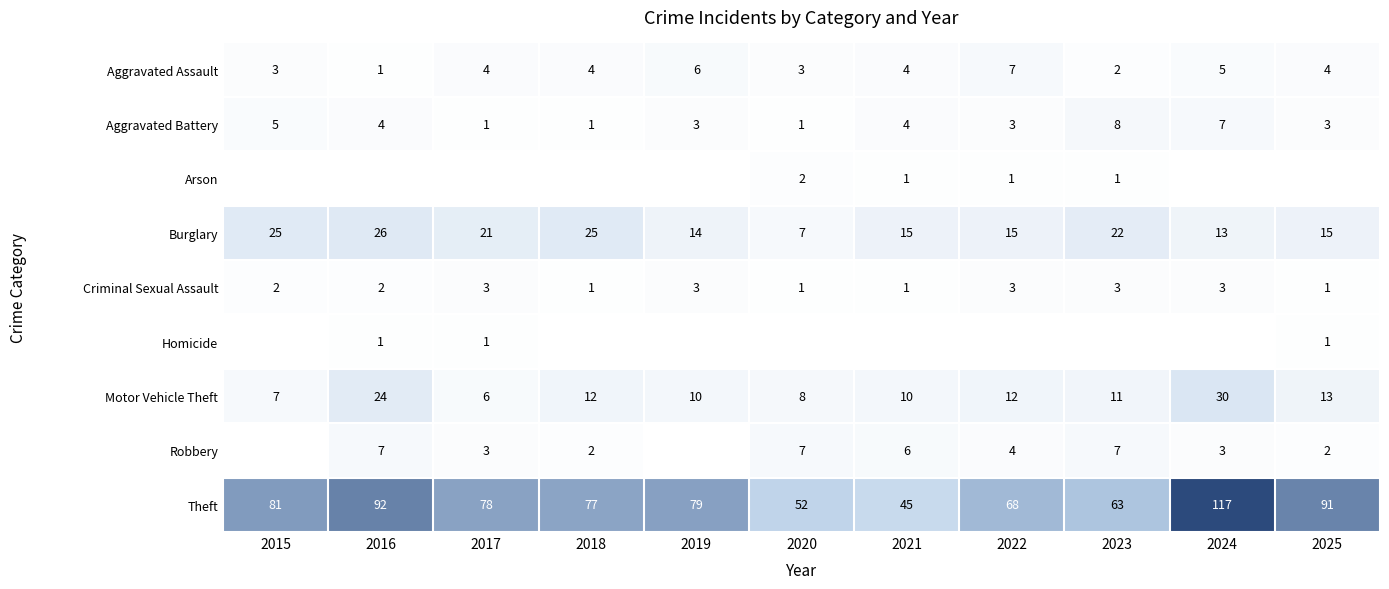

At which label does Burglary reach its minimum?

2020